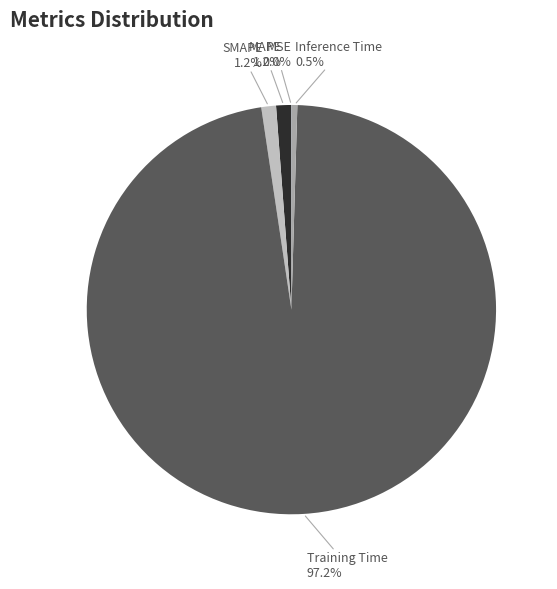

Combined, do Training Time and SMAPE account for over 50%?

Yes